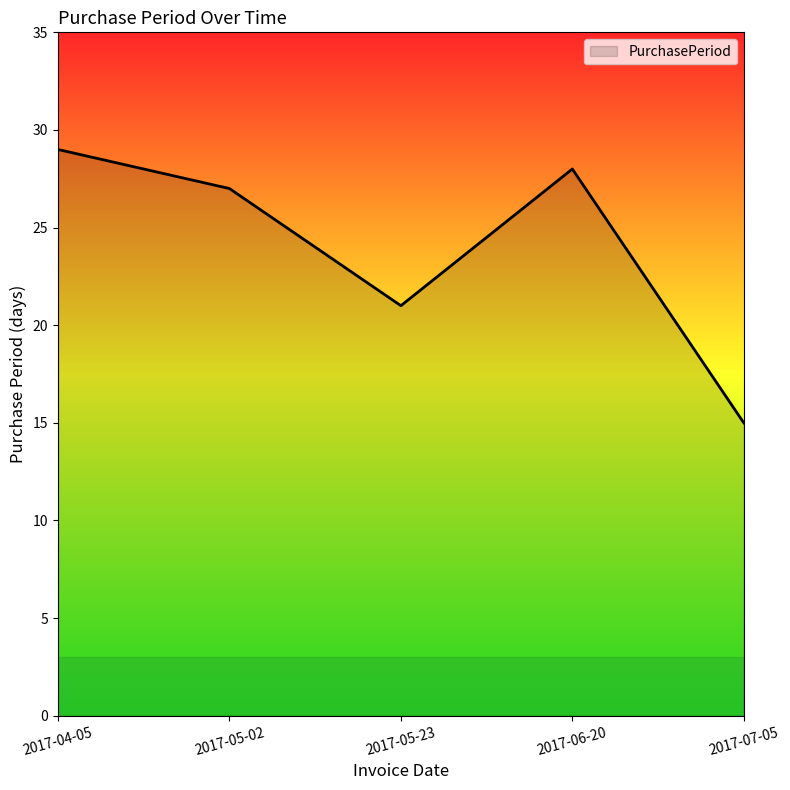

What position from the left is 2017-05-23?

3